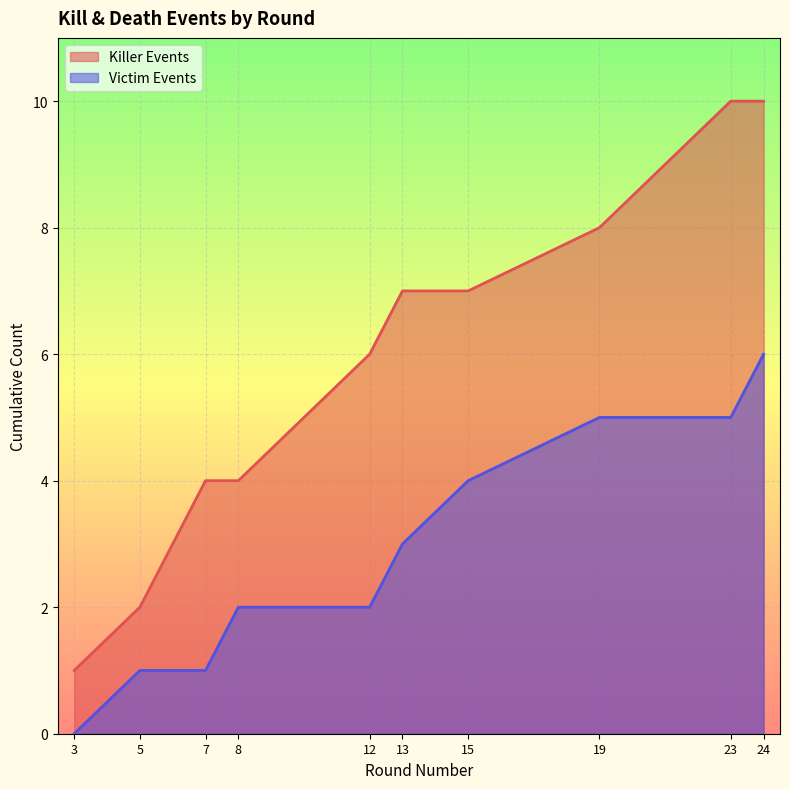

True or false: the data has more than 1 interior local peaks.

False